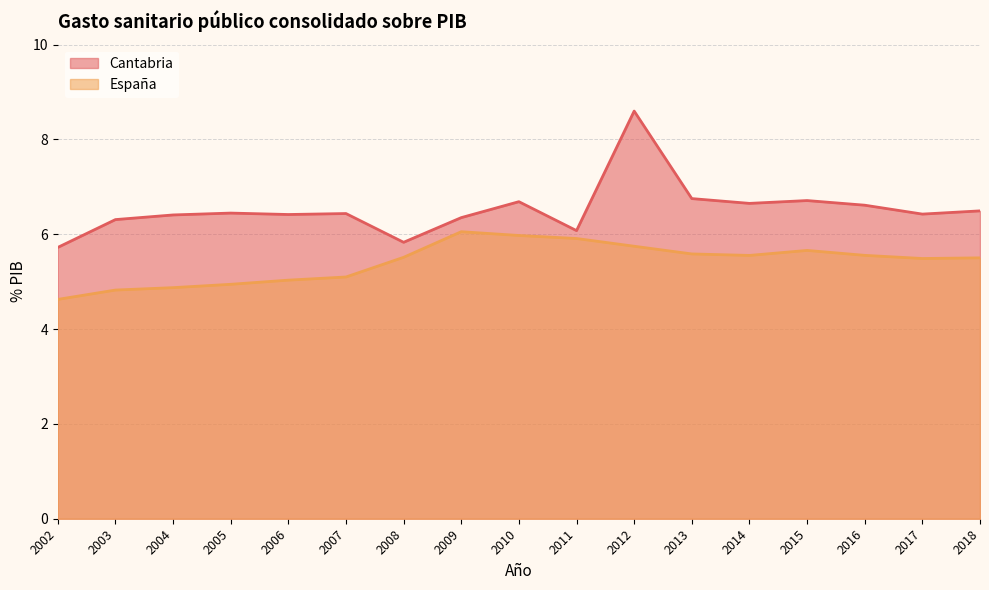

What is the difference between the maximum and minimum values in the Cantabria series?

2.9